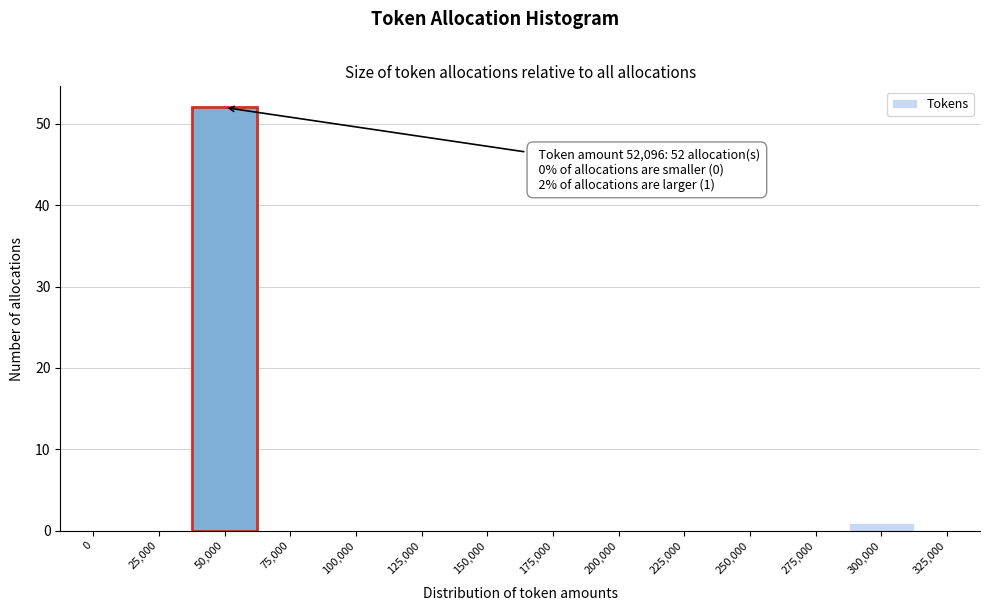

Reading left to right, what are all the values shown in this chart?

0=0	25,000=0	50,000=52	75,000=0	100,000=0	125,000=0	150,000=0	175,000=0	200,000=0	225,000=0	250,000=0	275,000=0	300,000=1	325,000=0